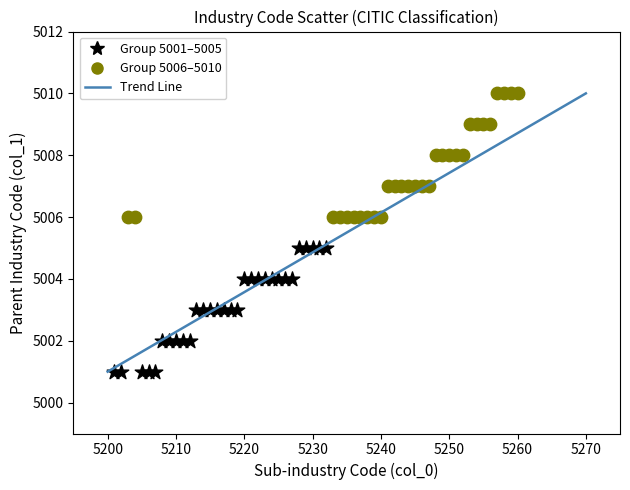

Which series contains the lowest Y value?

Group 5001–5005